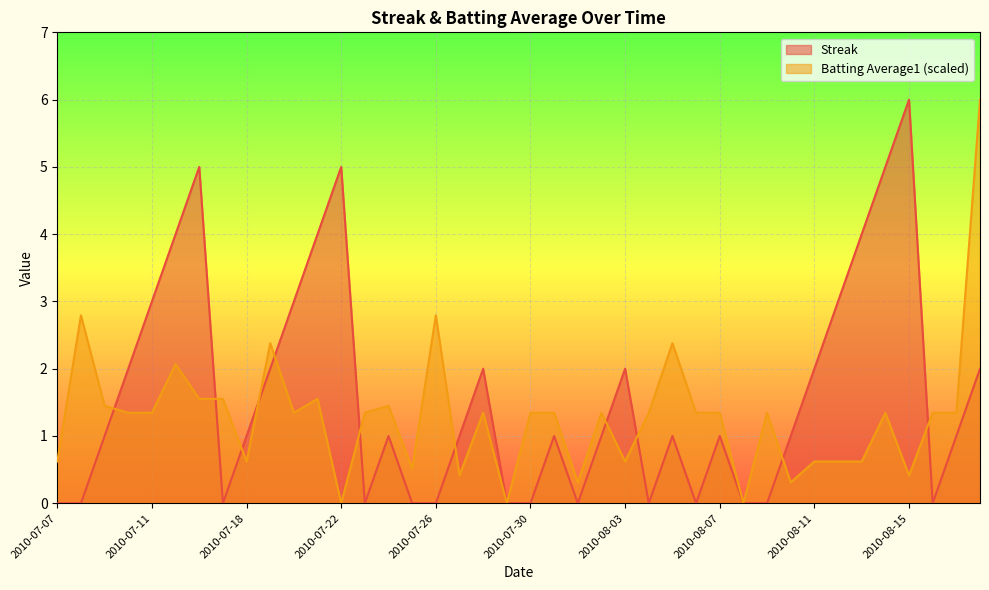

Count the number of categories in the chart.

40